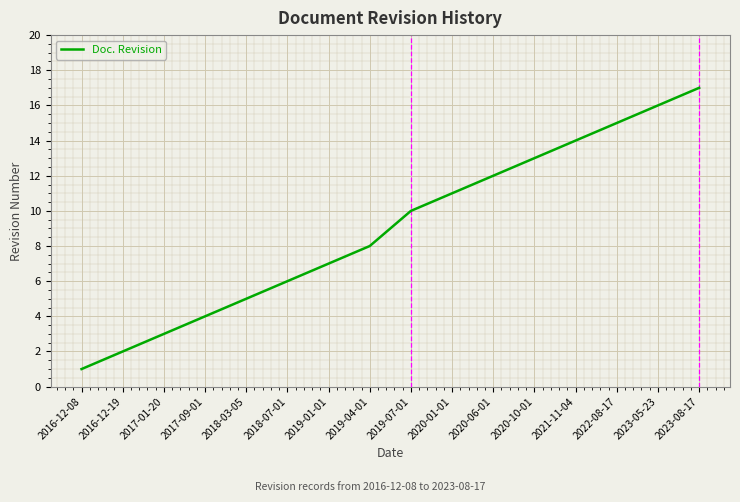

List the labels in order of value, smallest first.

2016-12-08, 2016-12-19, 2017-01-20, 2017-09-01, 2018-03-05, 2018-07-01, 2019-01-01, 2019-04-01, 2019-07-01, 2020-01-01, 2020-06-01, 2020-10-01, 2021-11-04, 2022-08-17, 2023-05-23, 2023-08-17